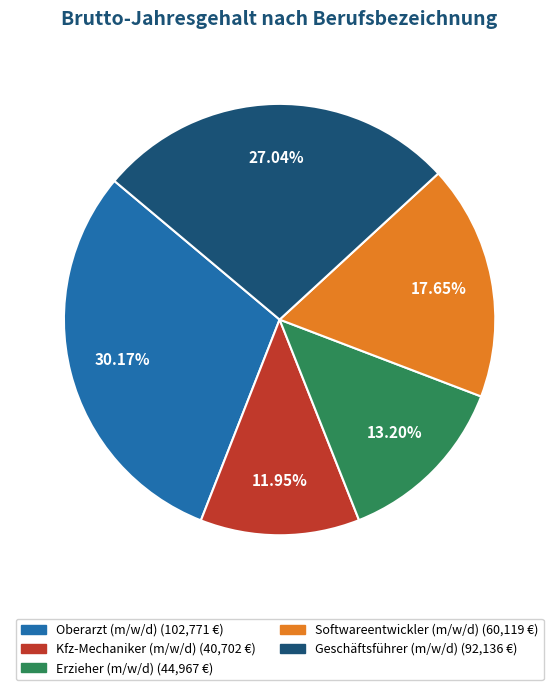

Rank the categories by value from lowest to highest.

Kfz-Mechaniker (m/w/d), Erzieher (m/w/d), Softwareentwickler (m/w/d), Geschäftsführer (m/w/d), Oberarzt (m/w/d)